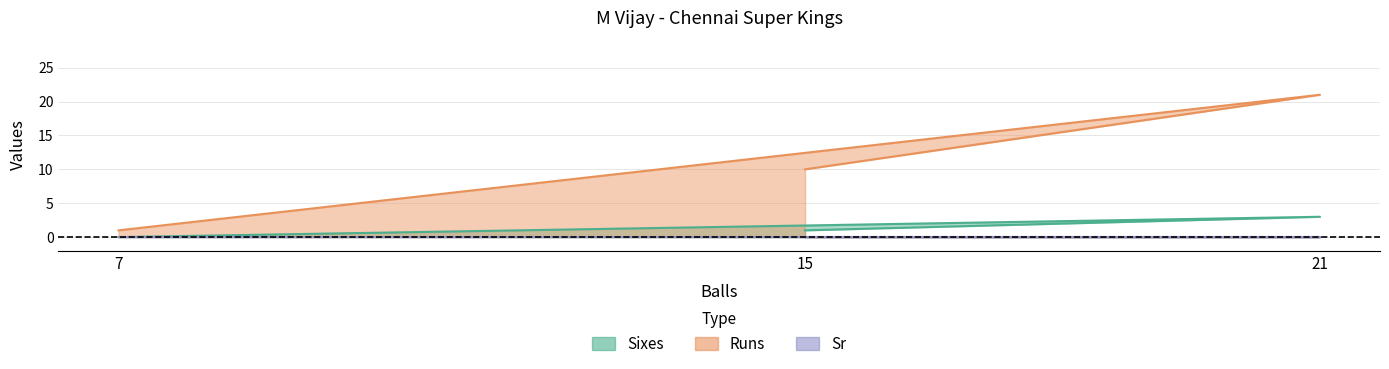

At how many categories does at least one series exceed 0?

3